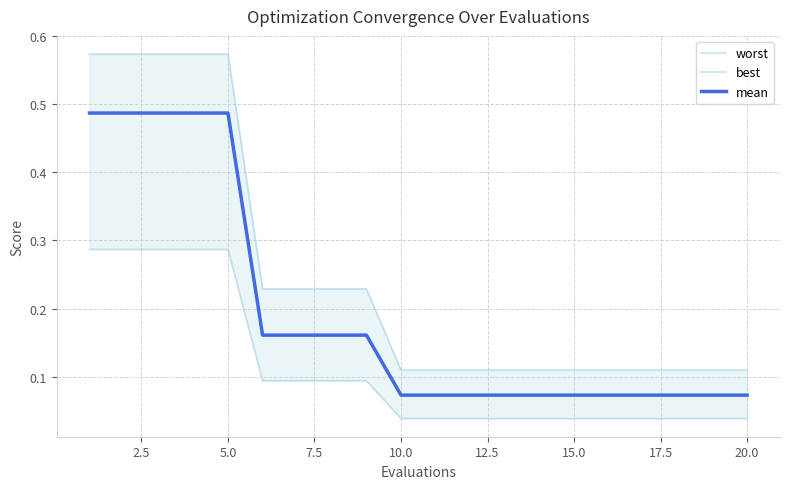

Is it true that mean equals 0.9 at 5.0?

False